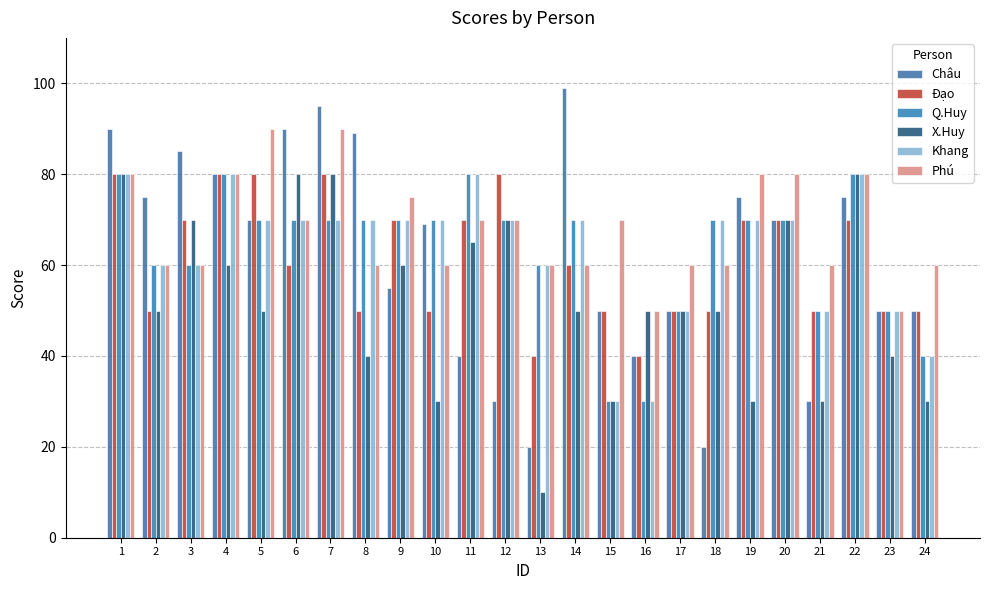

Reading left to right, transcribe all the data shown in this chart.

Châu: 1=90	2=75	3=85	4=80	5=70	6=90	7=95	8=89	9=55	10=69	11=40	12=30	13=20	14=99	15=50	16=40	17=50	18=20	19=75	20=70	21=30	22=75	23=50	24=50
Đạo: 1=80	2=50	3=70	4=80	5=80	6=60	7=80	8=50	9=70	10=50	11=70	12=80	13=40	14=60	15=50	16=40	17=50	18=50	19=70	20=70	21=50	22=70	23=50	24=50
Q.Huy: 1=80	2=60	3=60	4=80	5=70	6=70	7=70	8=70	9=70	10=70	11=80	12=70	13=60	14=70	15=30	16=30	17=50	18=70	19=70	20=70	21=50	22=80	23=50	24=40
X.Huy: 1=80	2=50	3=70	4=60	5=50	6=80	7=80	8=40	9=60	10=30	11=65	12=70	13=10	14=50	15=30	16=50	17=50	18=50	19=30	20=70	21=30	22=80	23=40	24=30
Khang: 1=80	2=60	3=60	4=80	5=70	6=70	7=70	8=70	9=70	10=70	11=80	12=70	13=60	14=70	15=30	16=30	17=50	18=70	19=70	20=70	21=50	22=80	23=50	24=40
Phú: 1=80	2=60	3=60	4=80	5=90	6=70	7=90	8=60	9=75	10=60	11=70	12=70	13=60	14=60	15=70	16=50	17=60	18=60	19=80	20=80	21=60	22=80	23=50	24=60